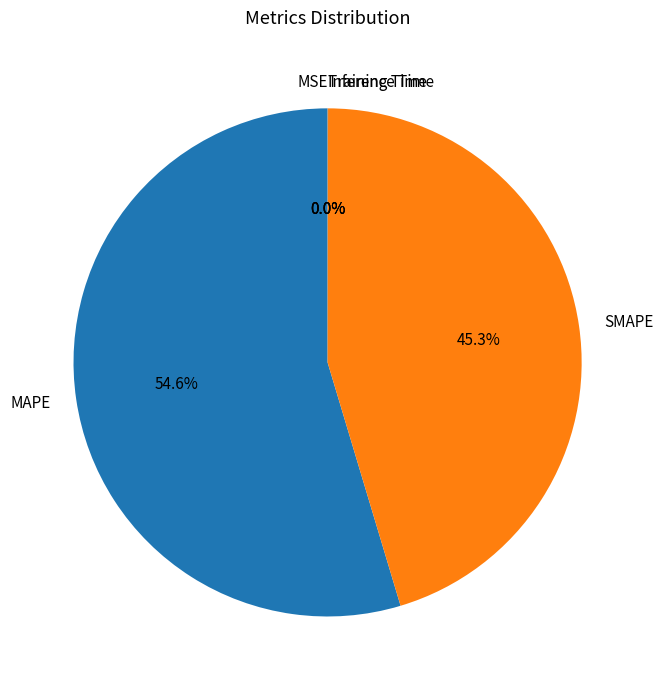

Does any single category account for the majority?

Yes